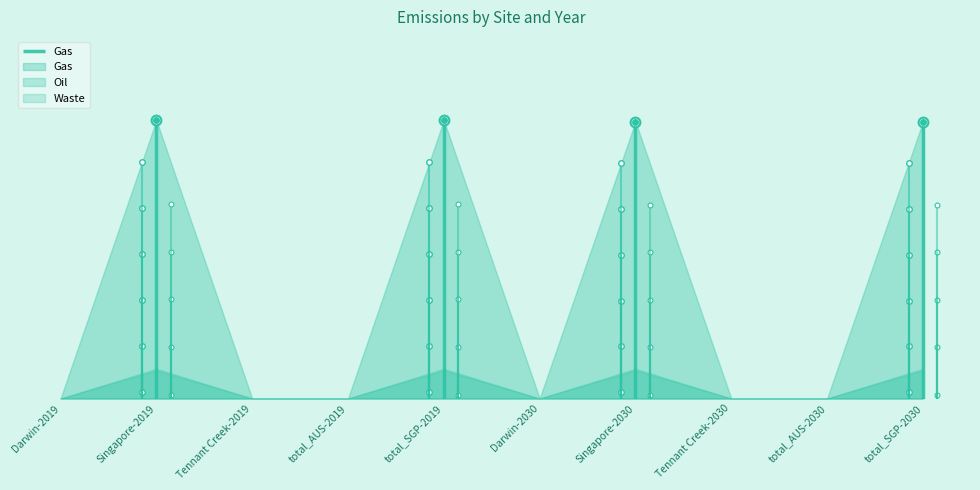

What is the label of the 4th point from the left?

total_AUS-2019